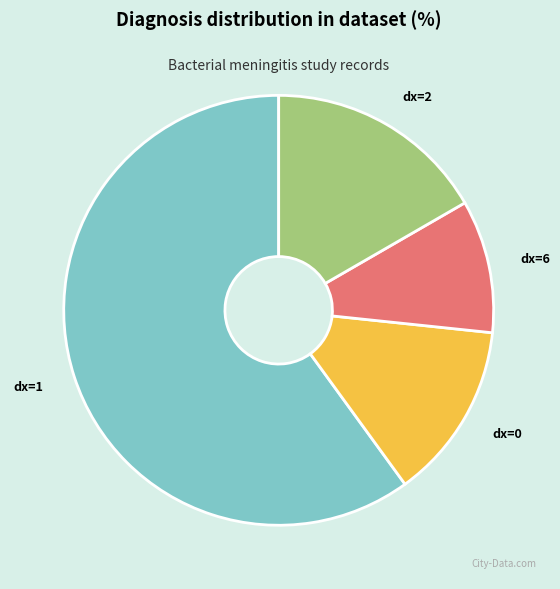

What is the ratio of the value at dx=2 to the value at dx=6?

1.7